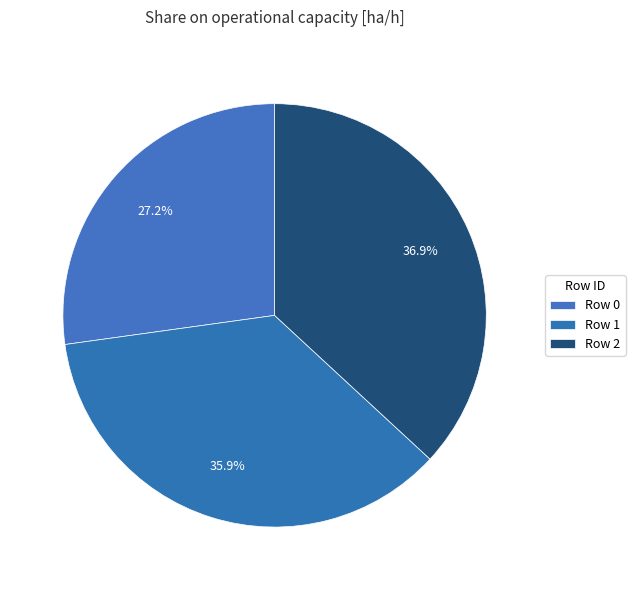

The Row 2 slice represents 29% of the pie. True or false?

False